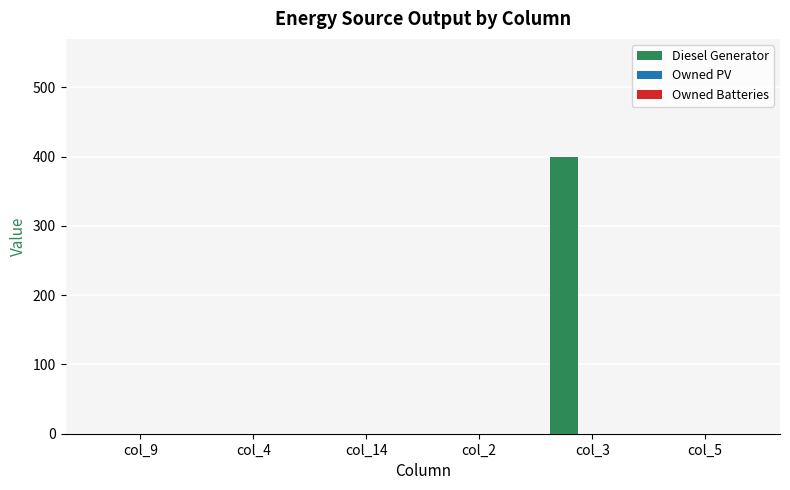

What is the change in value from col_2 to col_3?

+400